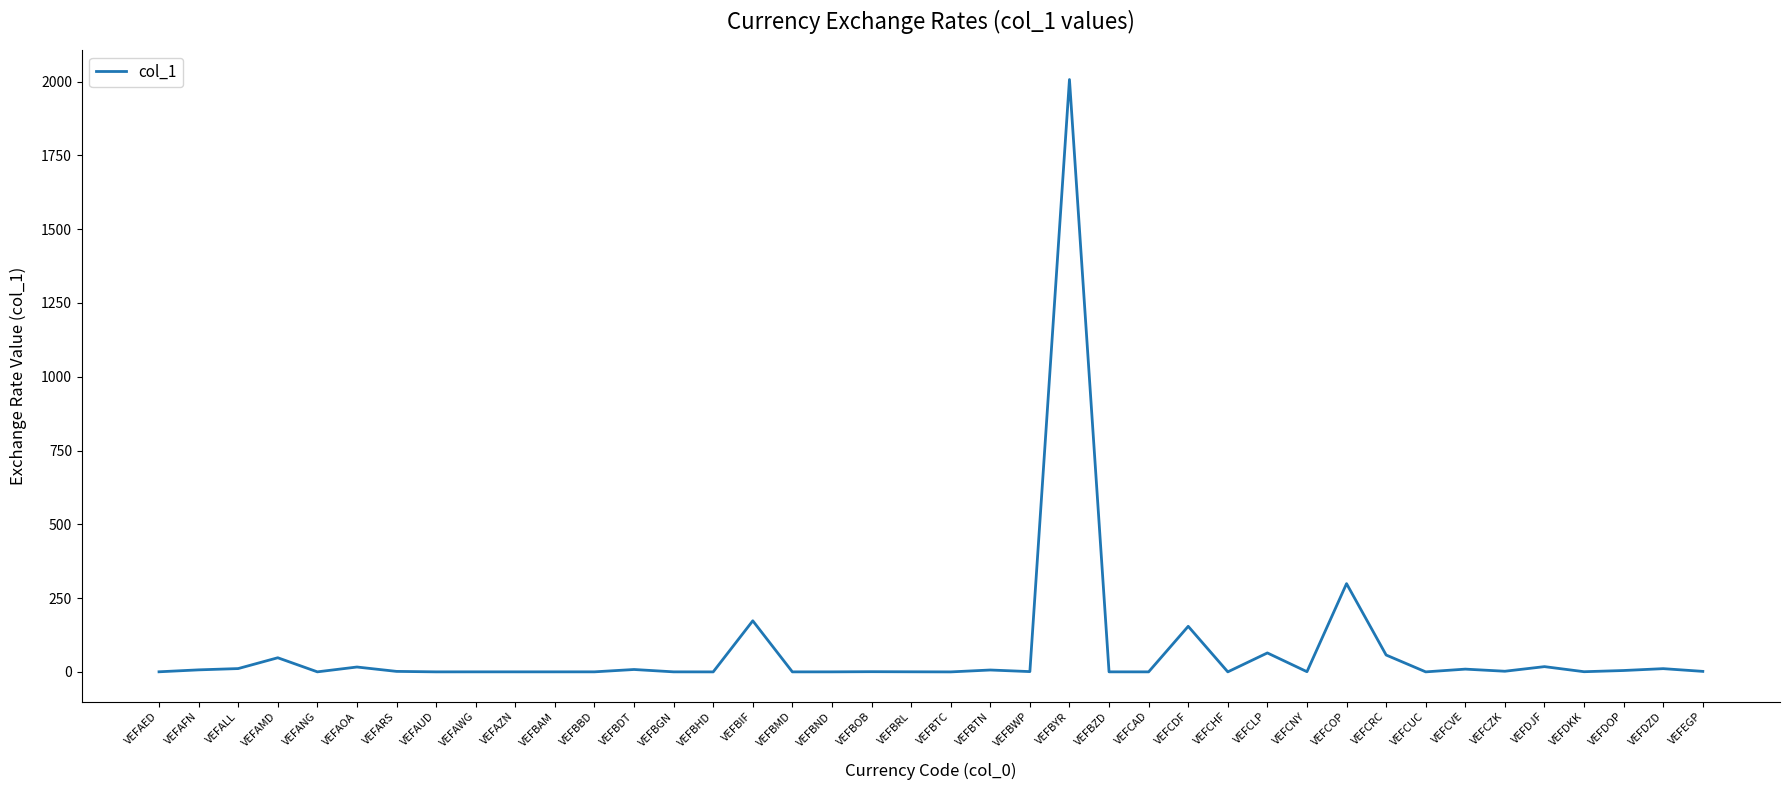

What is the greatest value displayed?

2007.1